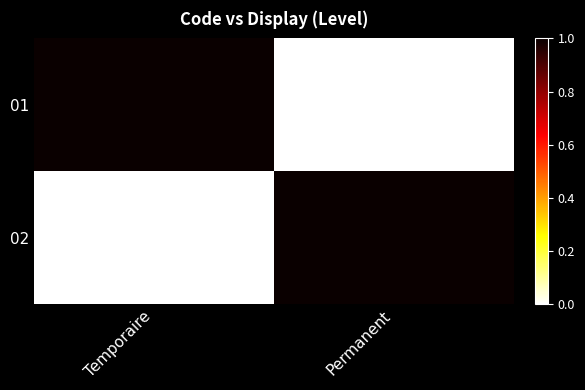

Which label corresponds to the largest value in the chart?

Temporaire